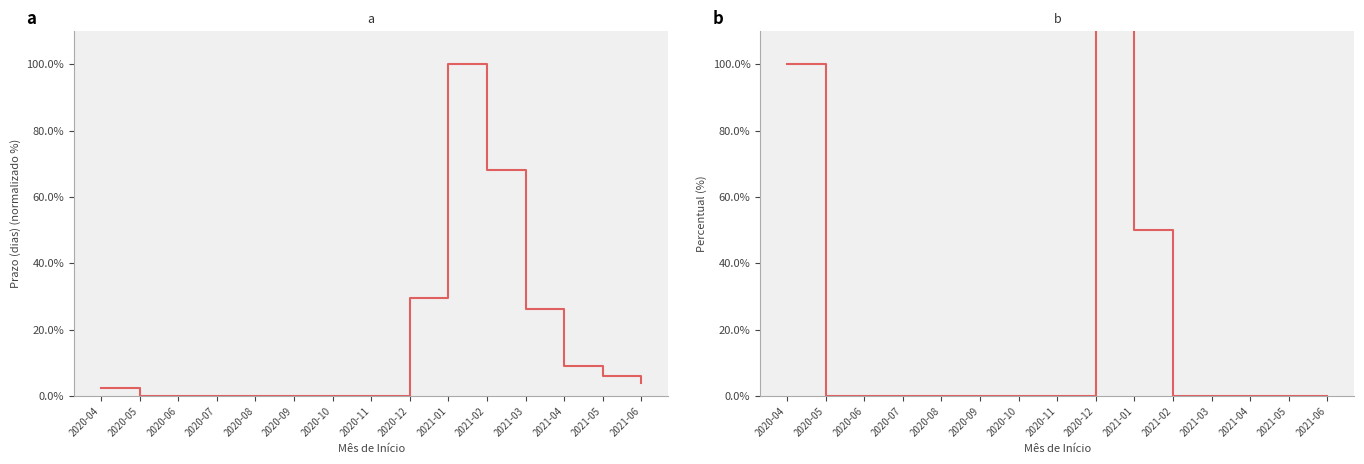

The Prazo (dias) series shows 26.4 at 2021-03. True or false?

True